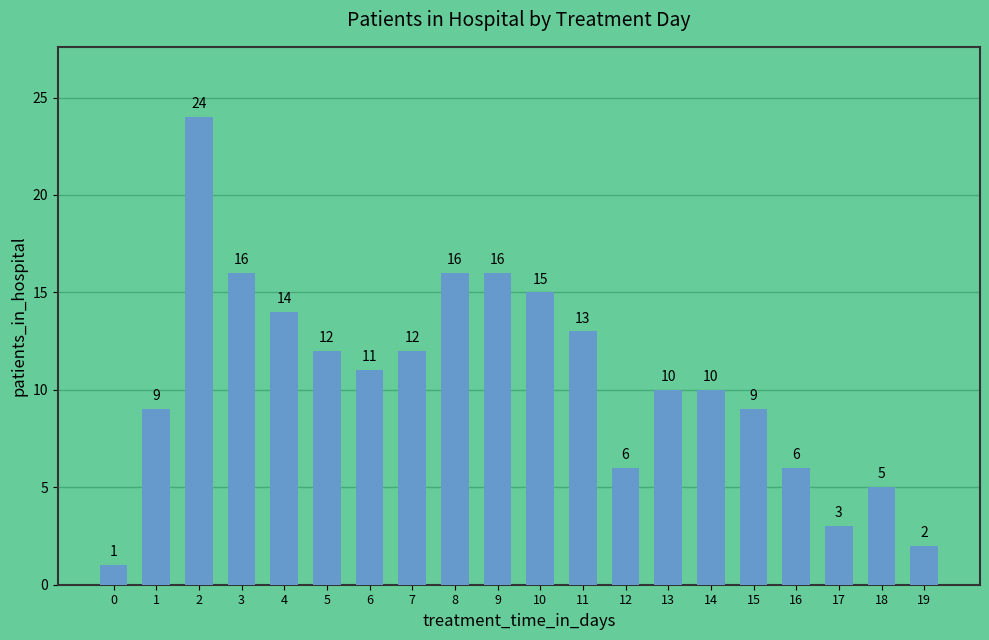

Reading right to left, list all the values displayed in this chart.

2	5	3	6	9	10	10	6	13	15	16	16	12	11	12	14	16	24	9	1